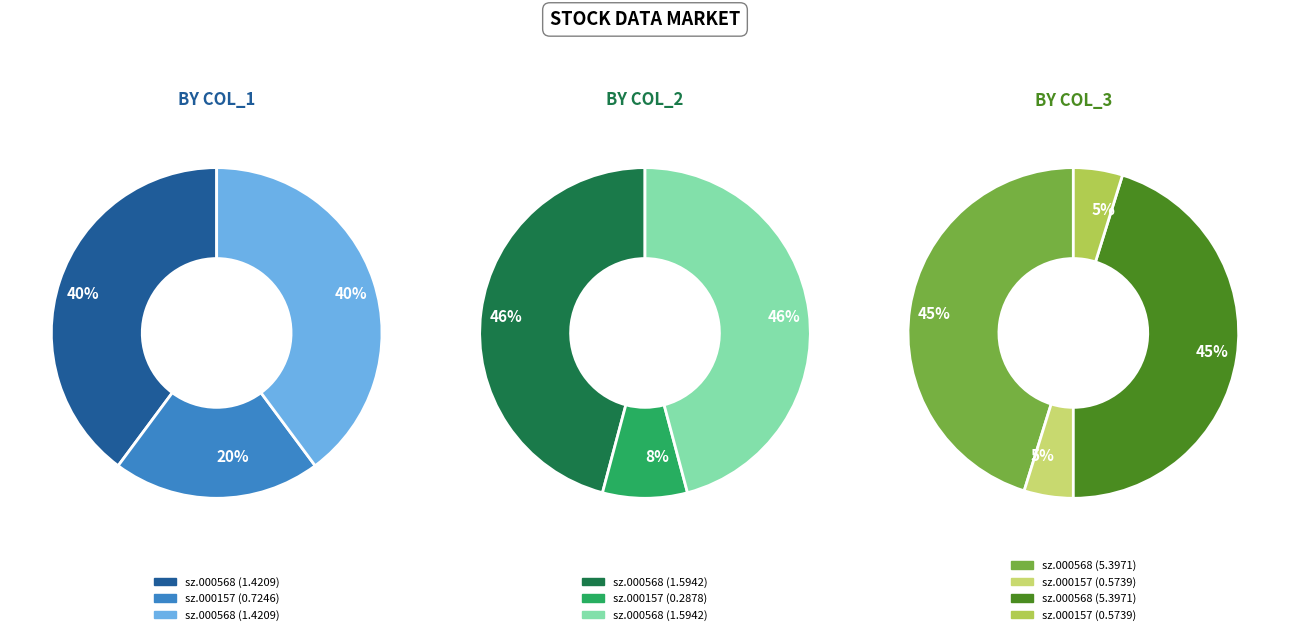

Rank the categories by value from highest to lowest.

sz.000568, sz.000157